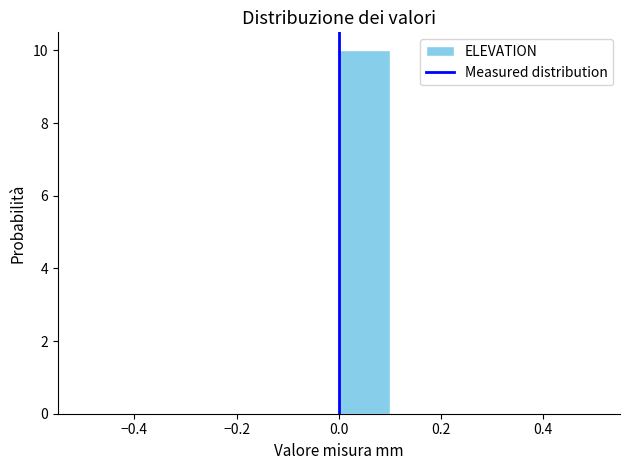

Reading left to right, transcribe this chart: for each bar, give the range it covers on the x-axis and its height. The values are not printed on the chart, so give them approximately, as read against the axis.

-0.5 to -0.4: 0
-0.4 to -0.3: 0
-0.3 to -0.2: 0
-0.2 to -0.1: 0
-0.1 to 0.0: 0
0.0 to 0.1: 10
0.1 to 0.2: 0
0.2 to 0.3: 0
0.3 to 0.4: 0
0.4 to 0.5: 0